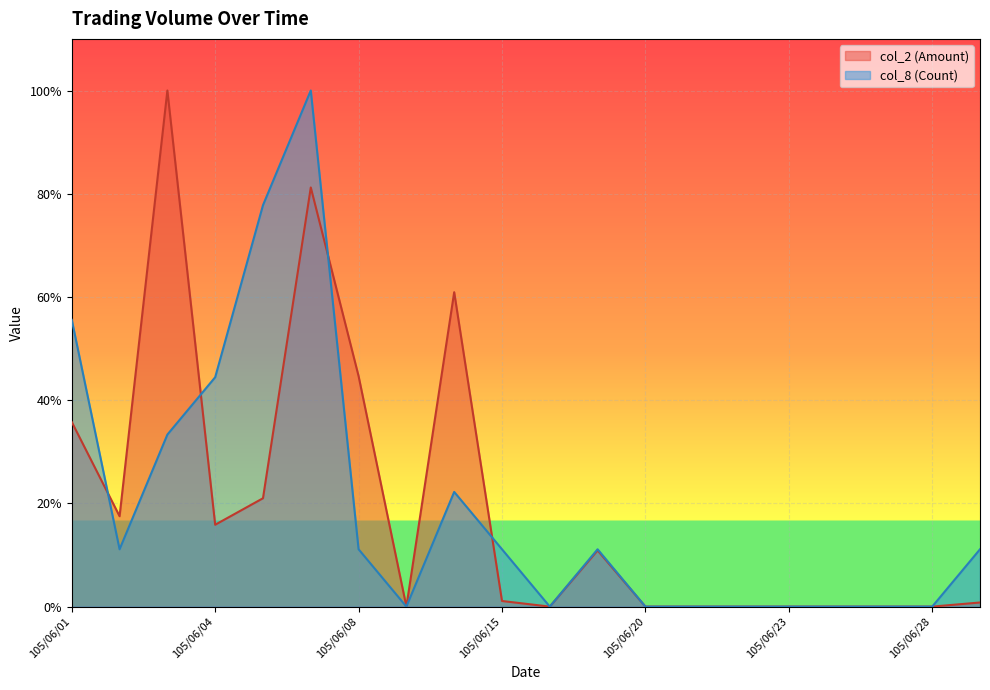

Reading left to right, transcribe all the data shown in this chart.

col_2 (Amount): 105/06/01=0.4	105/06/02=0.2	105/06/03=1.0	105/06/04=0.2	105/06/06=0.2	105/06/07=0.8	105/06/08=0.4	105/06/13=0.0	105/06/14=0.6	105/06/15=0.0	105/06/16=0.0	105/06/17=0.1	105/06/20=0.0	105/06/21=0.0	105/06/22=0.0	105/06/23=0.0	105/06/24=0.0	105/06/27=0.0	105/06/28=0.0	105/07/04=0.0
col_8 (Count): 105/06/01=0.6	105/06/02=0.1	105/06/03=0.3	105/06/04=0.4	105/06/06=0.8	105/06/07=1.0	105/06/08=0.1	105/06/13=0.0	105/06/14=0.2	105/06/15=0.1	105/06/16=0.0	105/06/17=0.1	105/06/20=0.0	105/06/21=0.0	105/06/22=0.0	105/06/23=0.0	105/06/24=0.0	105/06/27=0.0	105/06/28=0.0	105/07/04=0.1